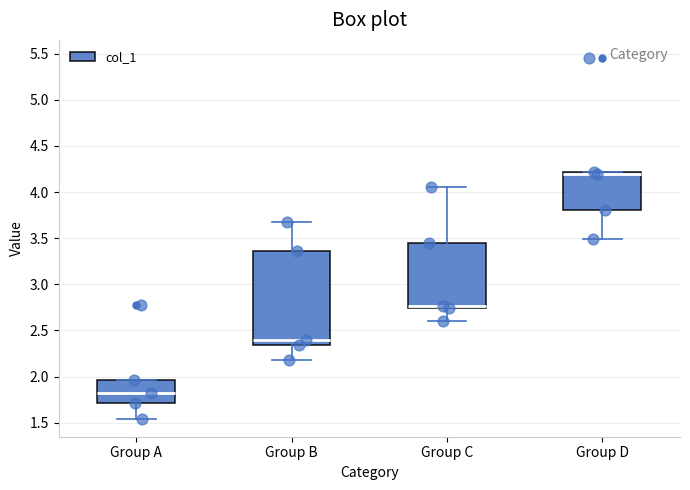

Which box has the highest median line?

Group D